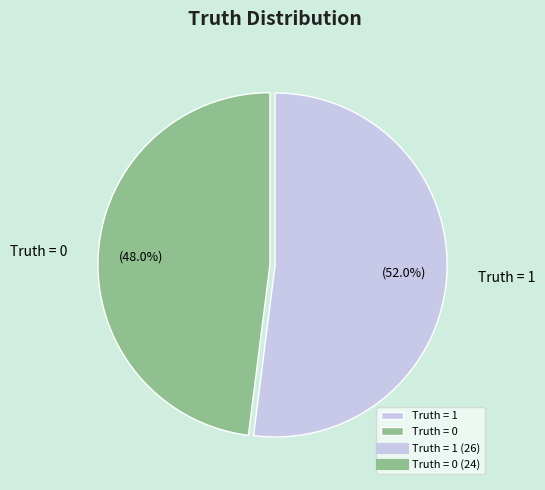

Is Truth = 1 the majority of the pie?

Yes